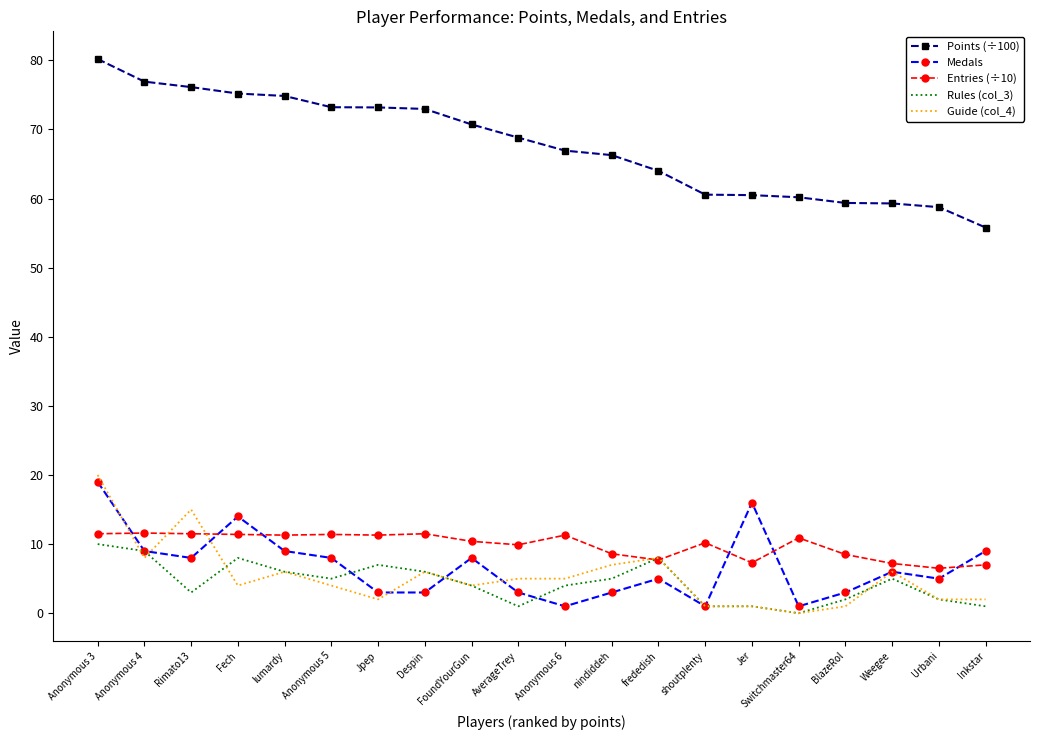

Read the Medals value at Despin.

3.0